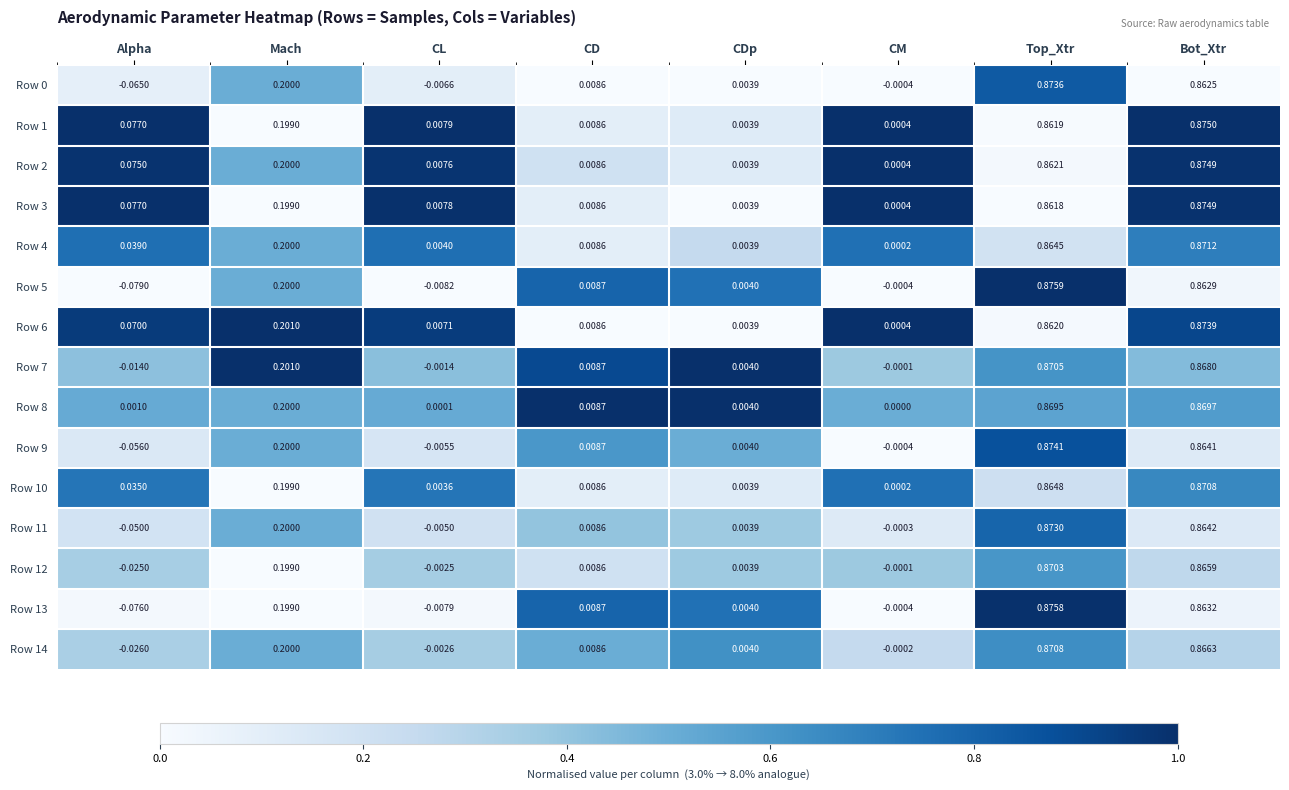

At which label does Row 14 first exceed 0?

Mach